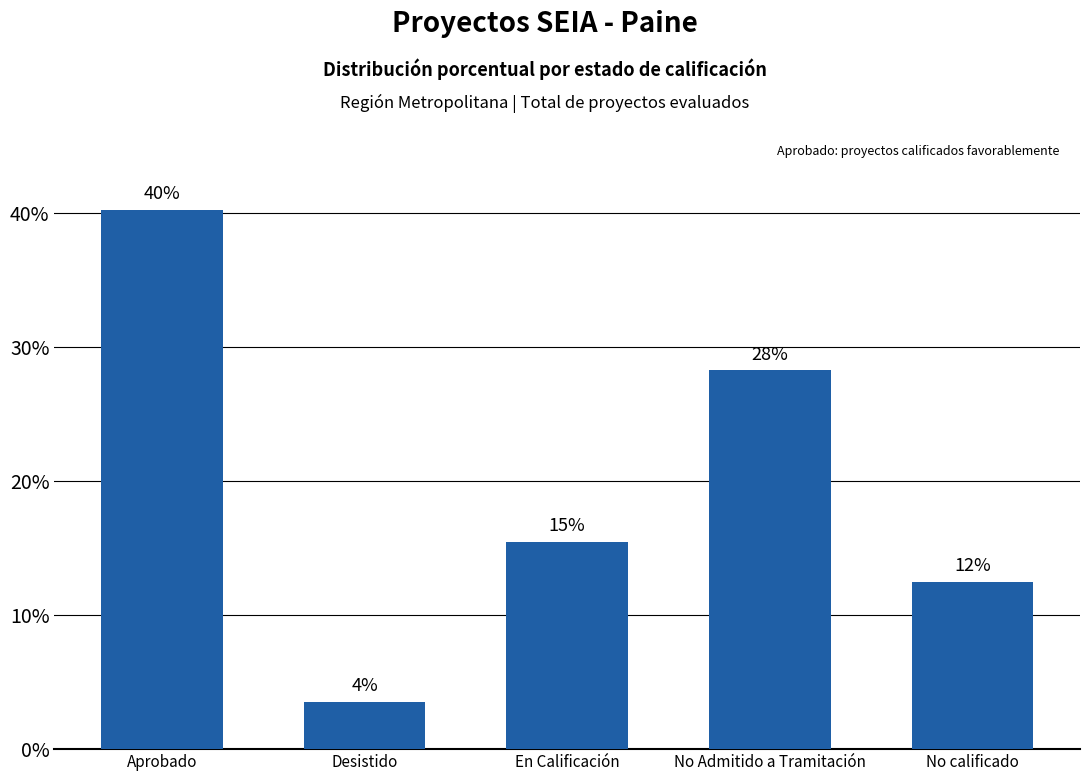

How many bars are there in total?

5